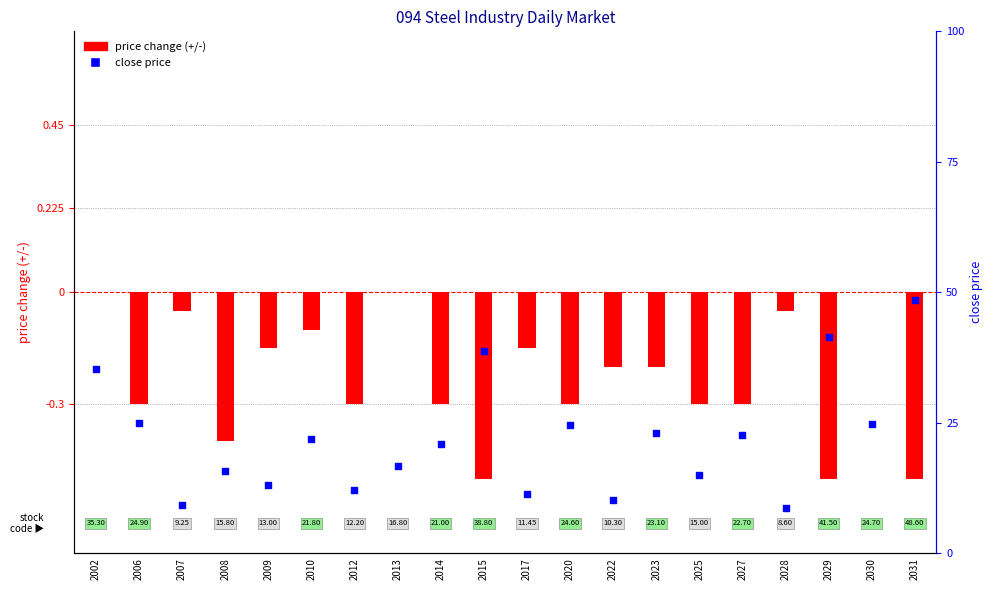

Is the value of close price at 2022 greater than the value of price change (+/-) at 2022?

Yes